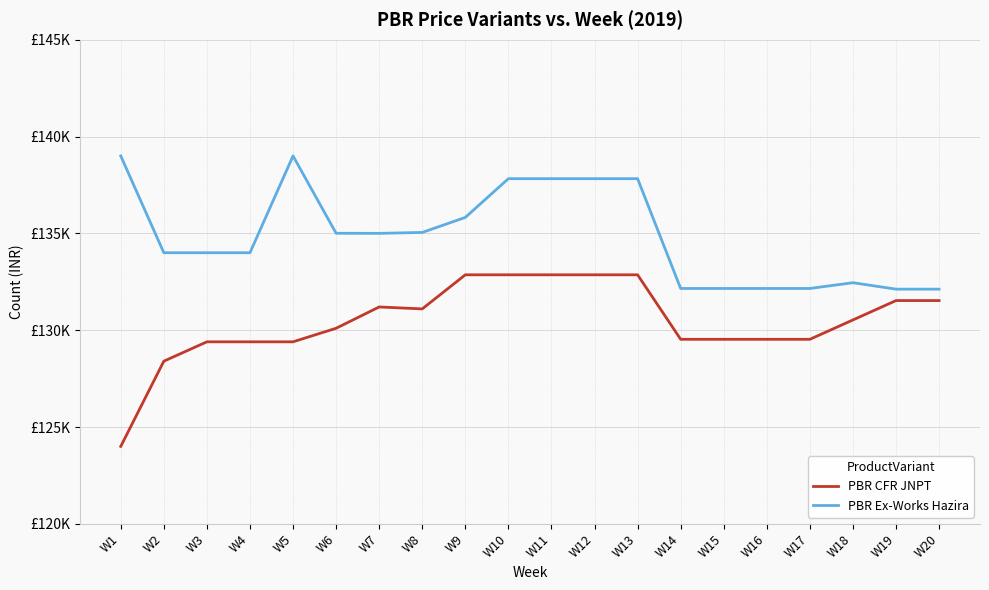

What is the difference between the maximum and minimum values in the PBR CFR JNPT series?

8860